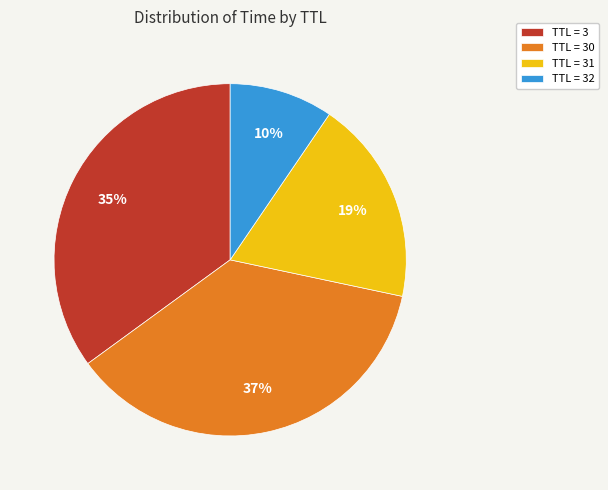

Count the number of slices in the pie.

4